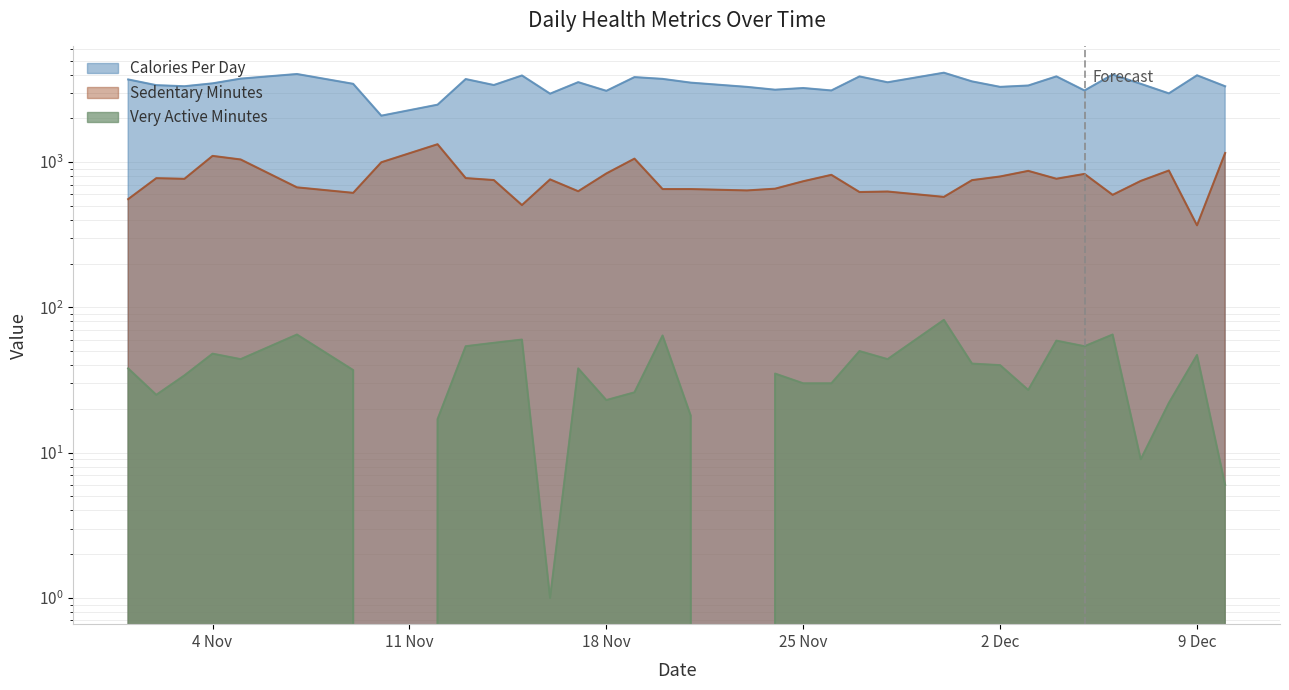

At 9 Dec, list the series in order from largest to smallest.

calories_per_day, sedentary_minutes, very_active_minutes